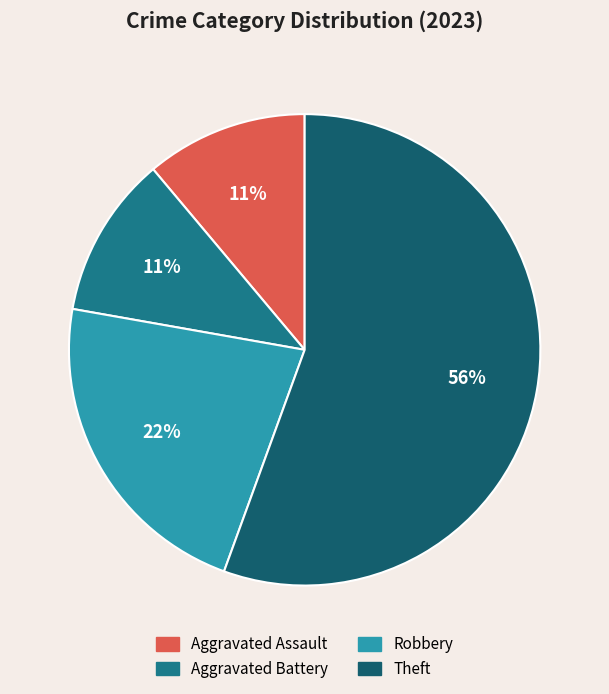

How many segments does this pie chart have?

4